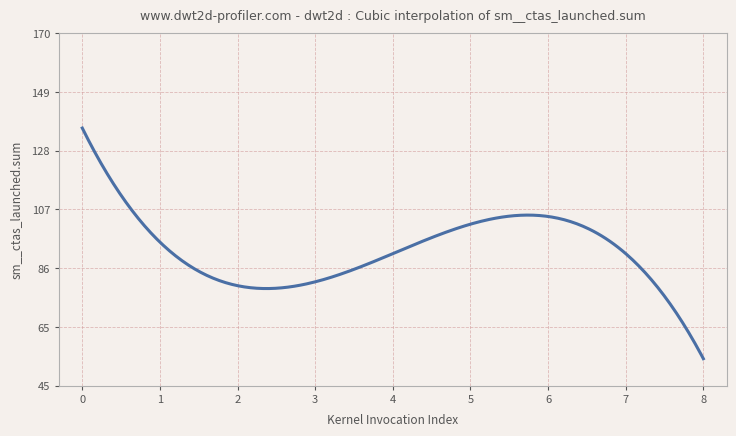

What is the difference between the maximum and minimum values?

81.8